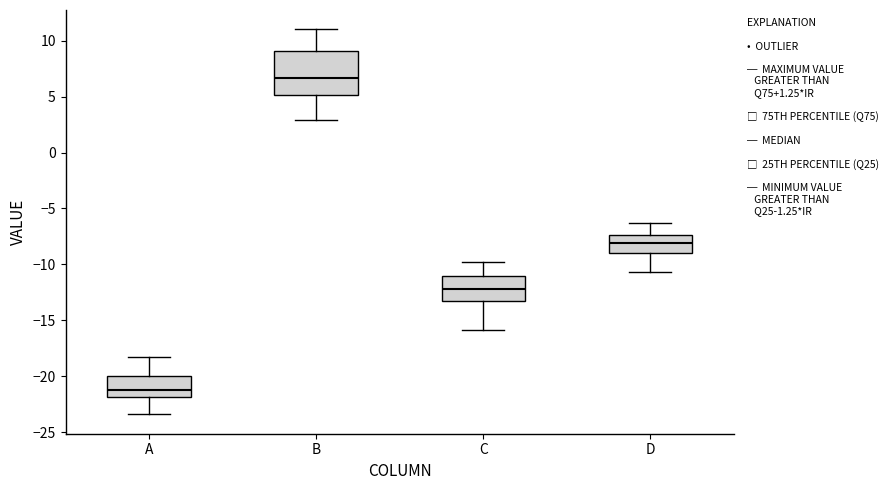

Which box's median line is the lowest?

A